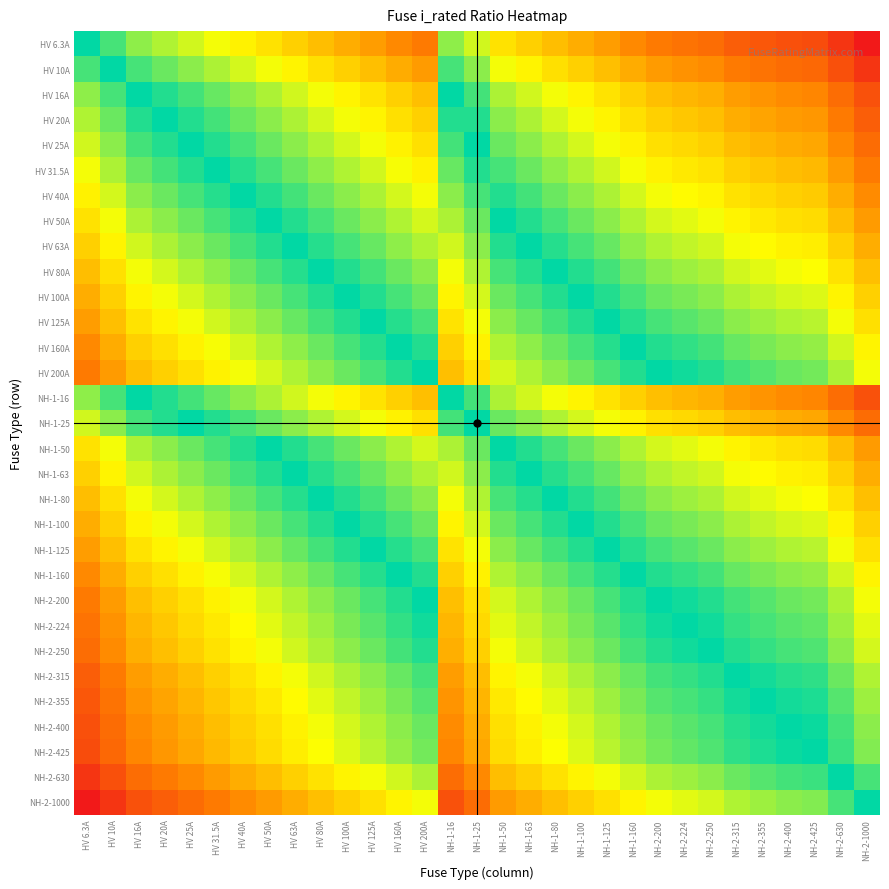

Between NH-1-16 and HV 16A, which is larger?

NH-1-16